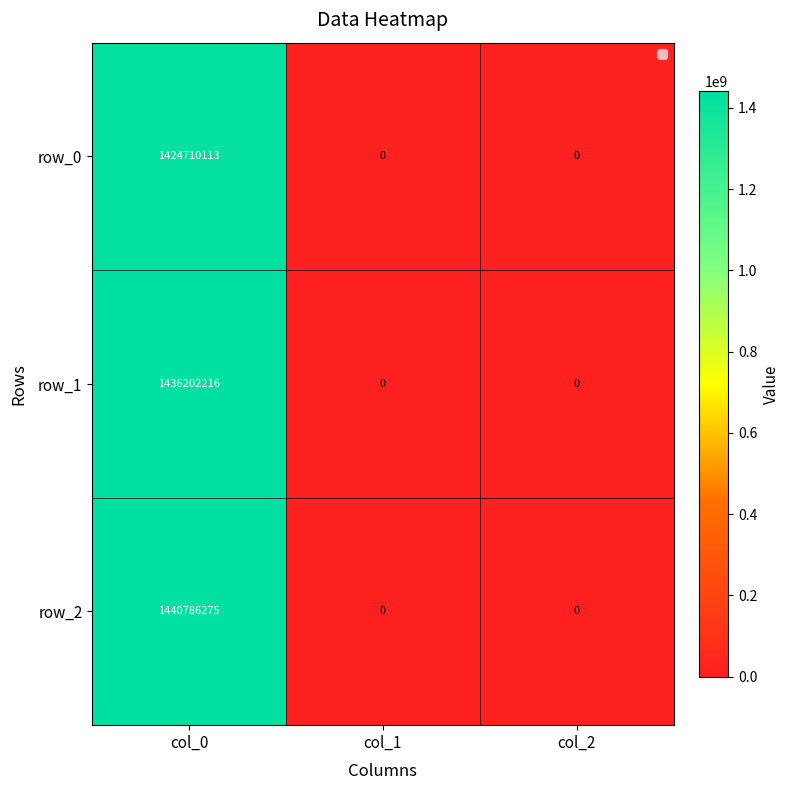

What is the difference between the maximum and minimum values?

1440786275